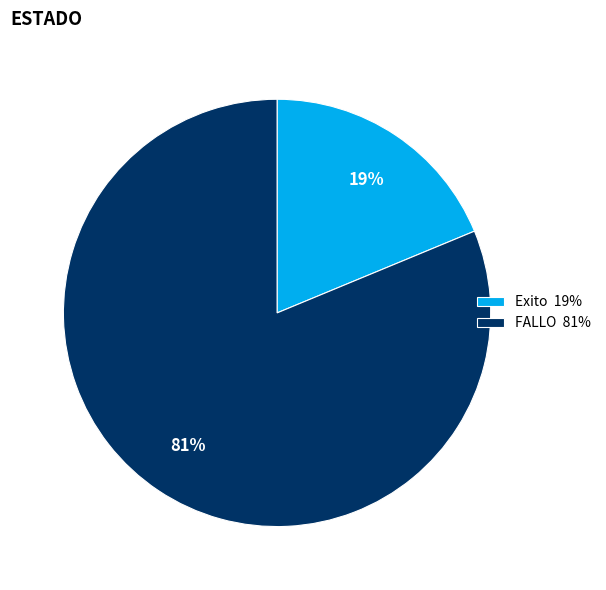

What percentage is the FALLO slice, to the nearest percent?

81%